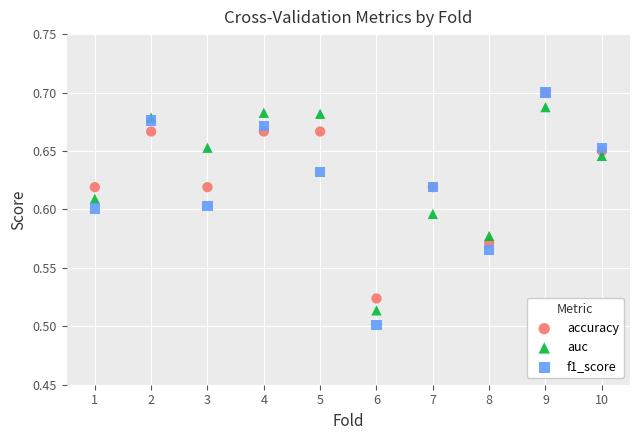

What are all the series names shown in the legend?

accuracy, auc, f1_score